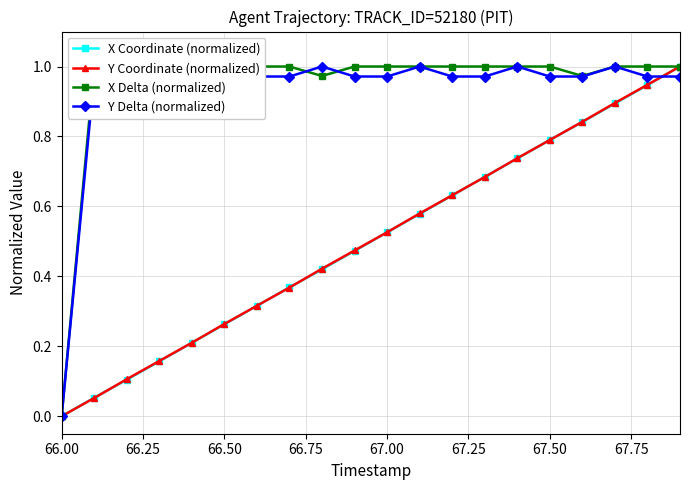

List the series in order of their peak value, lowest first.

Y Delta (normalized), X Delta (normalized), X Coordinate (normalized), Y Coordinate (normalized)